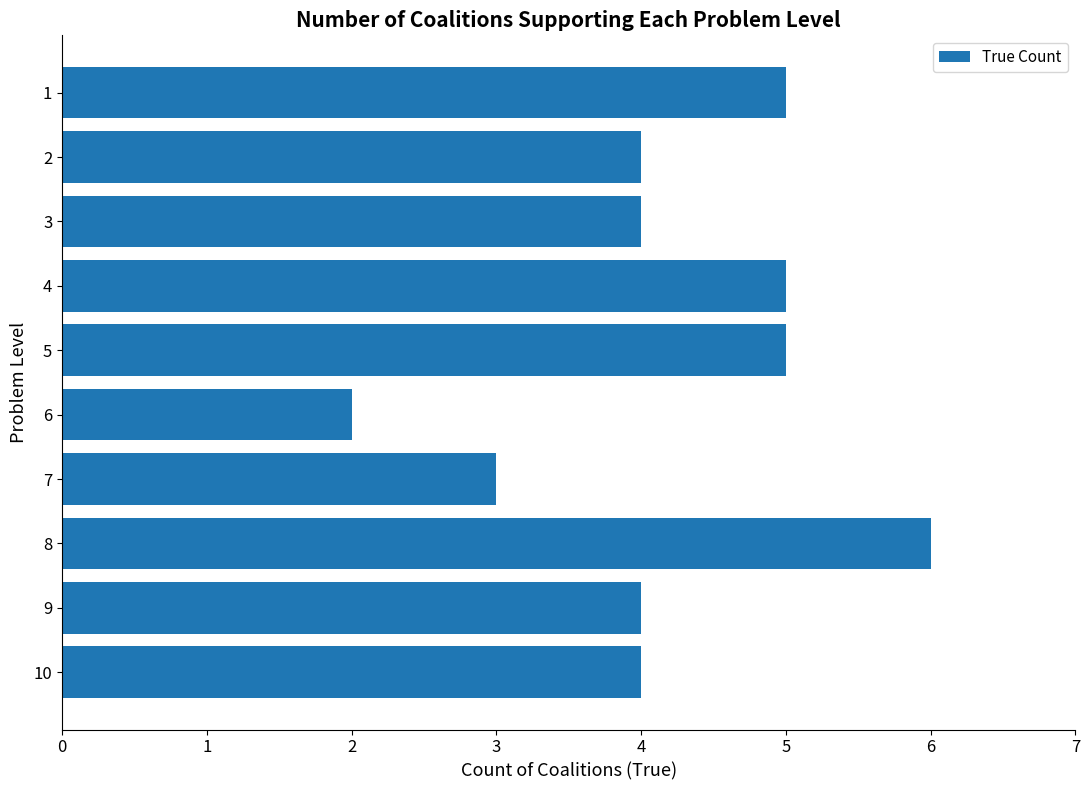

What is the ratio of the value at 2 to the value at 8?

0.7